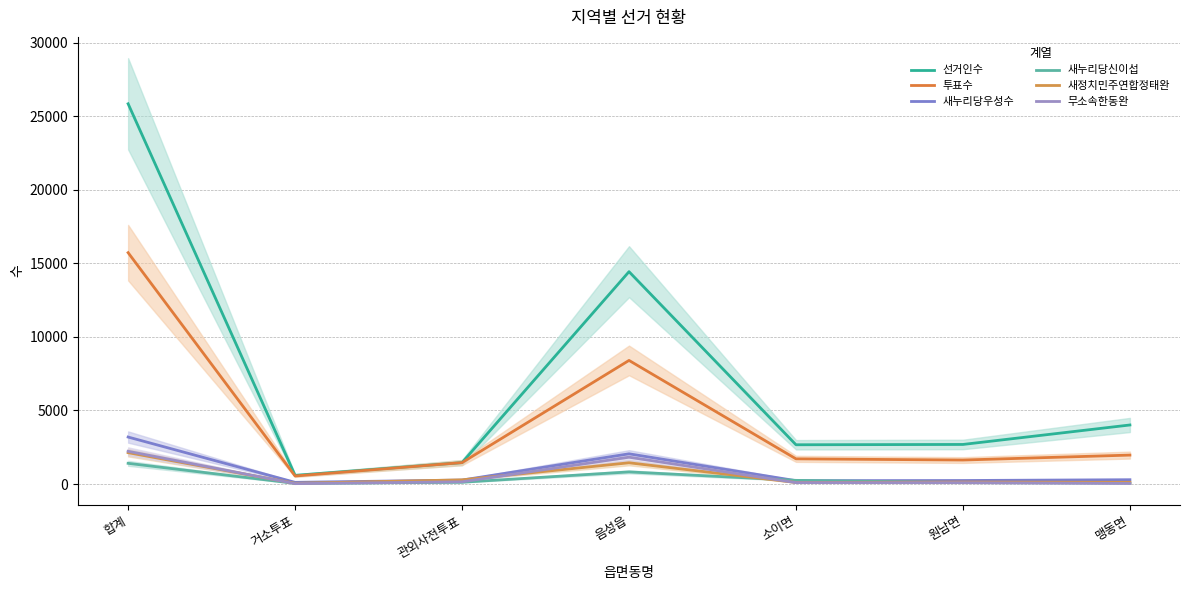

Where is the first local minimum for 새정치민주연합정태완?

거소투표